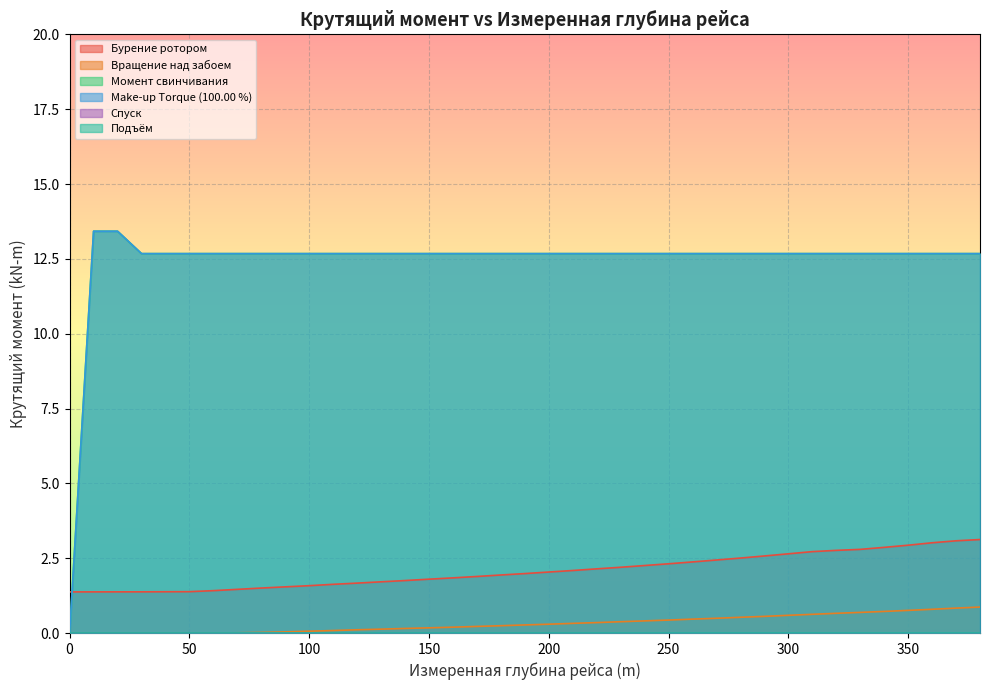

True or false: Момент свинчивания has a value of 18.7 at 360.0.

False